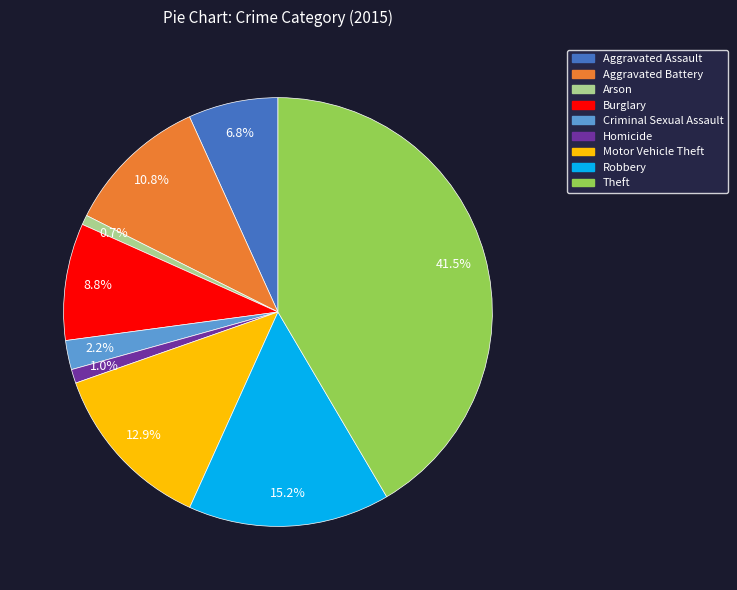

Approximately how many times larger is the value at Arson compared to Burglary?

0.1